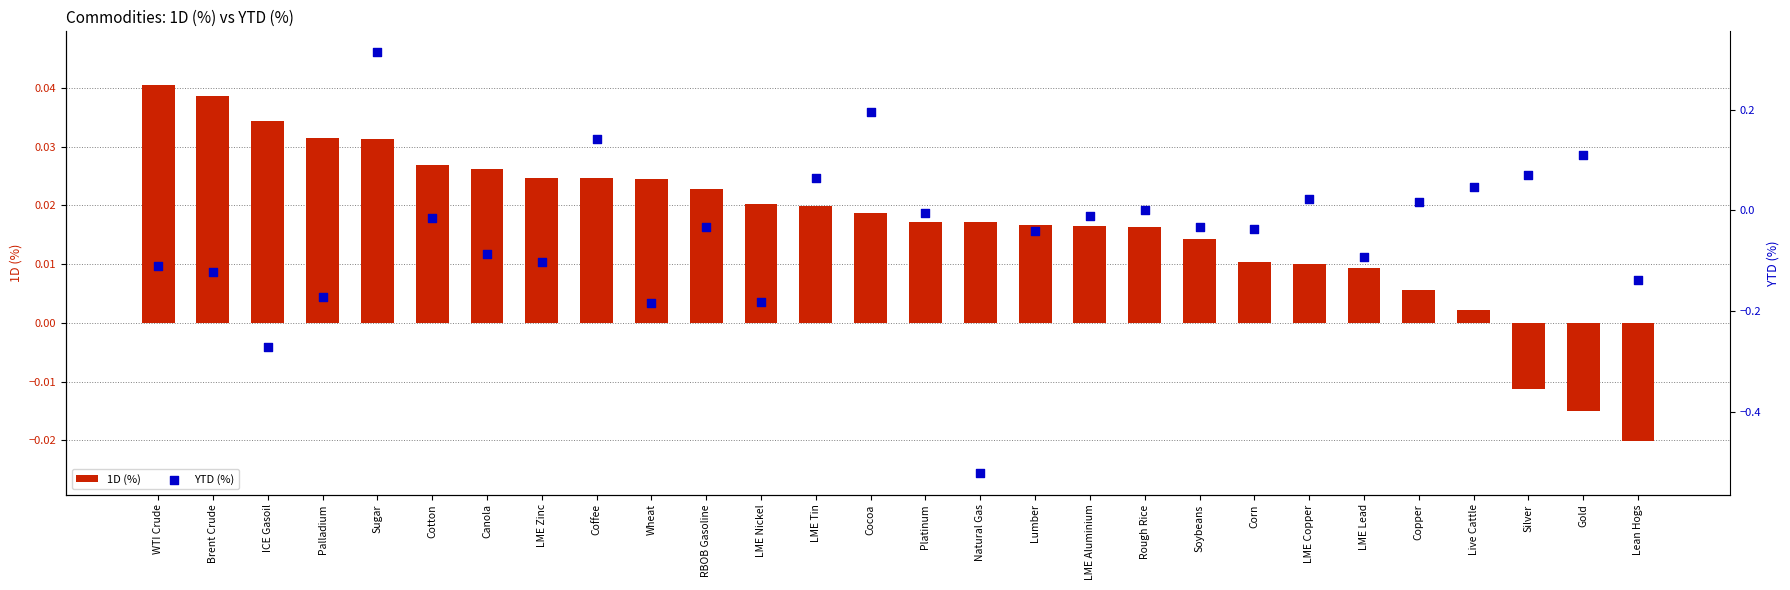

What is the total value across all series at WTI Crude?

-0.1